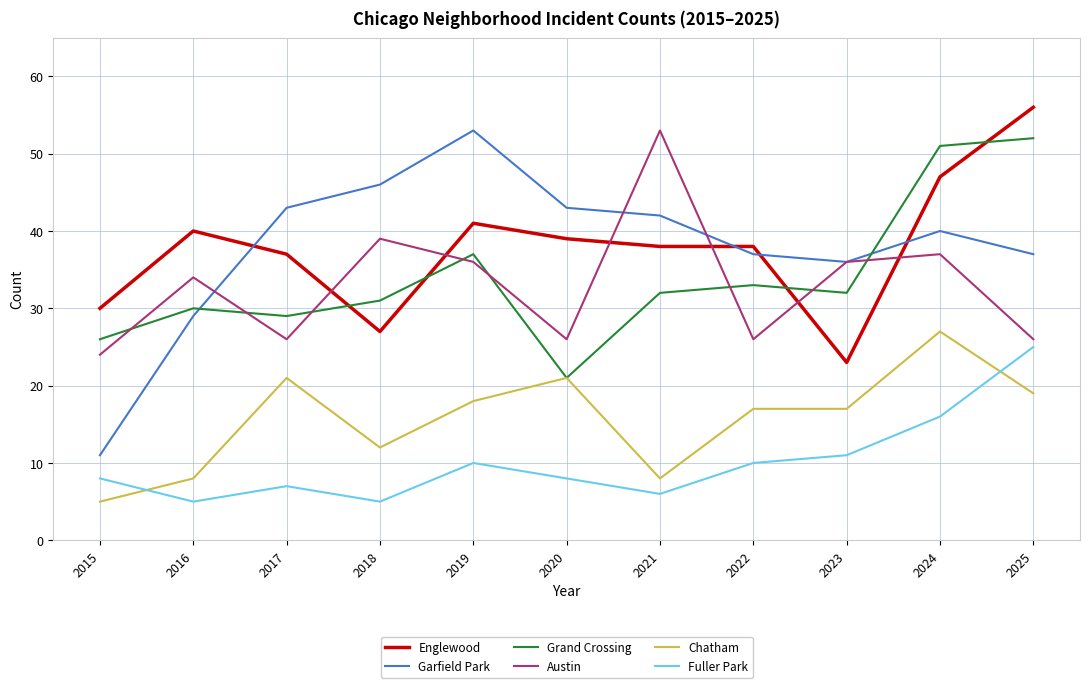

Is this an area chart (filled region under the line)?

No